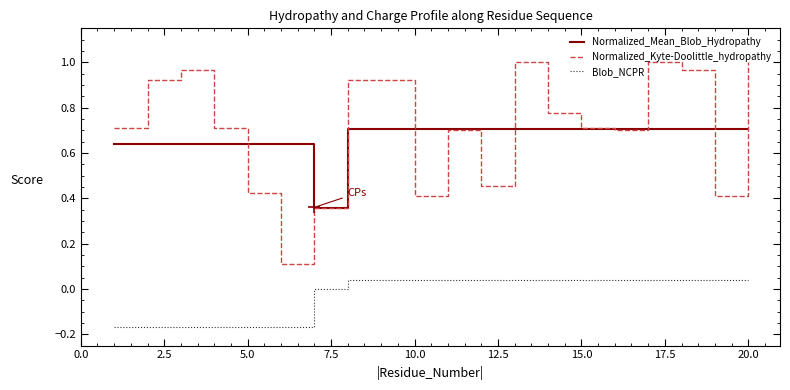

Which series has the widest spread of values?

Normalized_Kyte-Doolittle_hydropathy